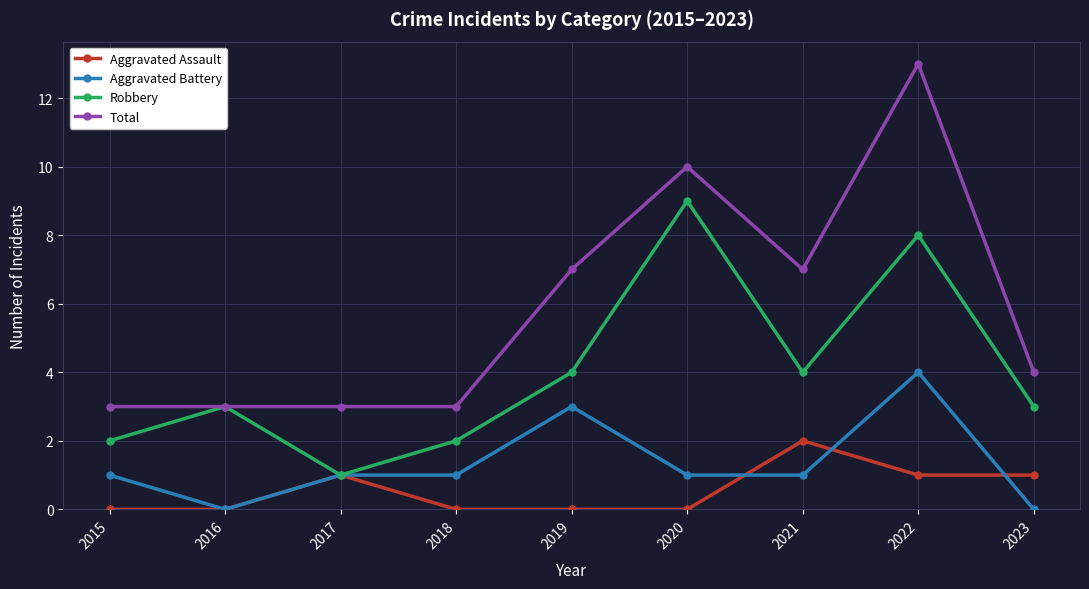

What is the maximum value for Robbery?

9